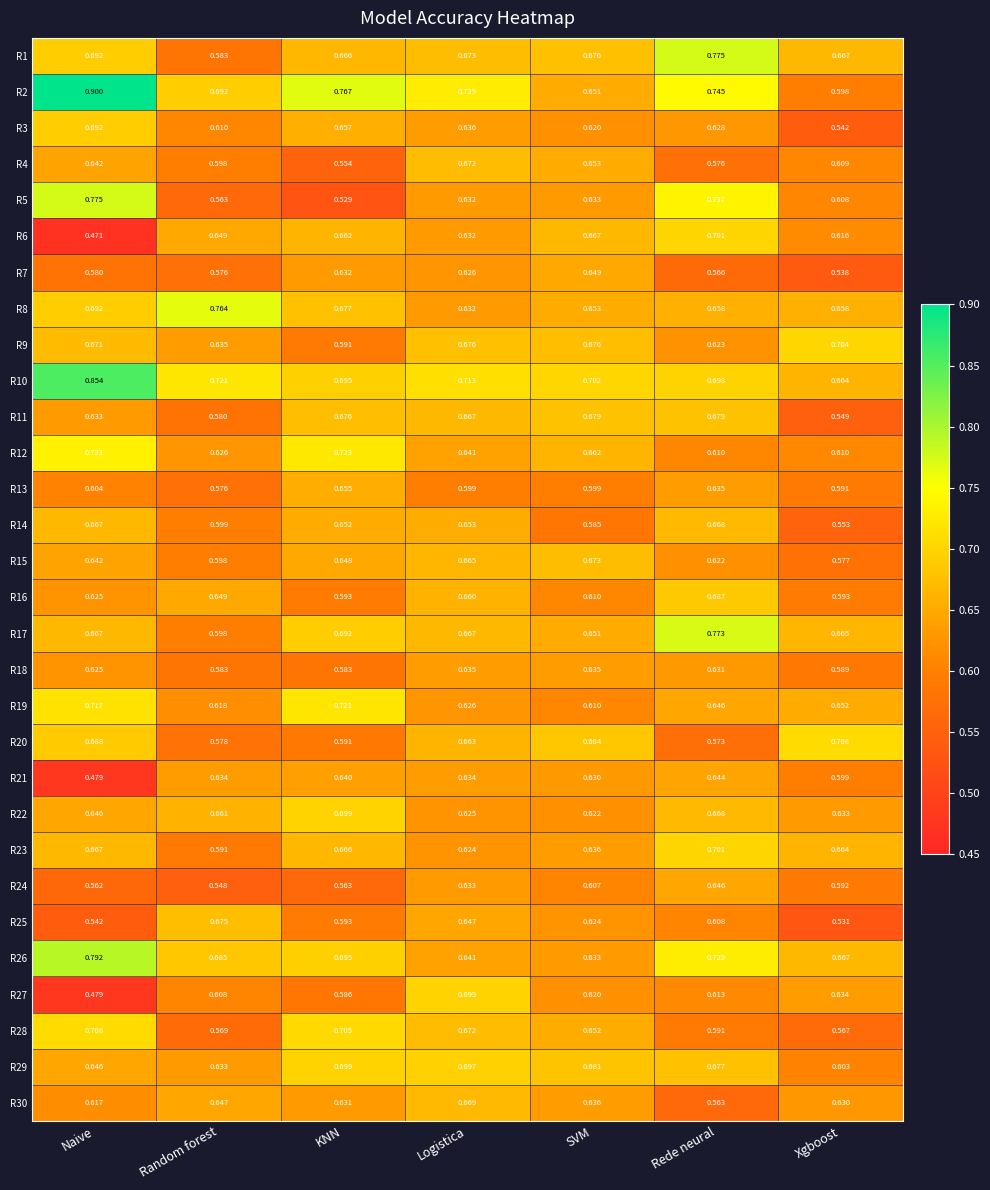

Which category has the lowest value in the R14 series?

Xgboost